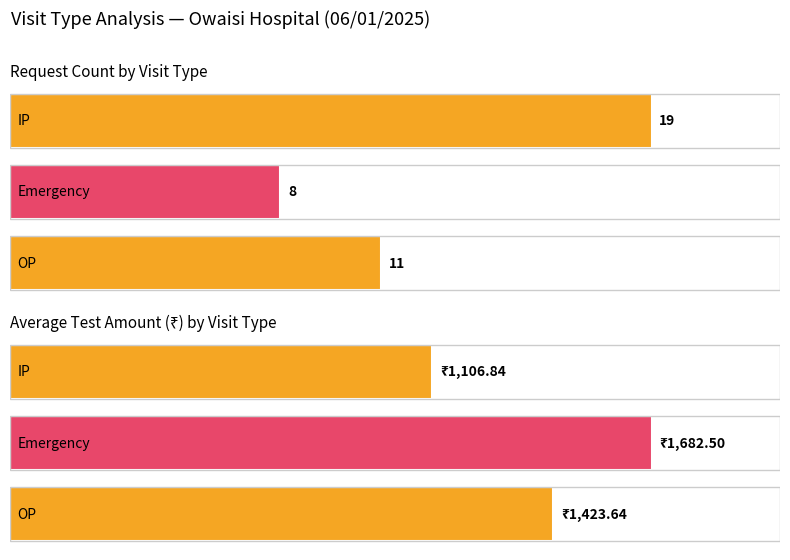

What is the value of the IP bar at the 1st from the left?

19